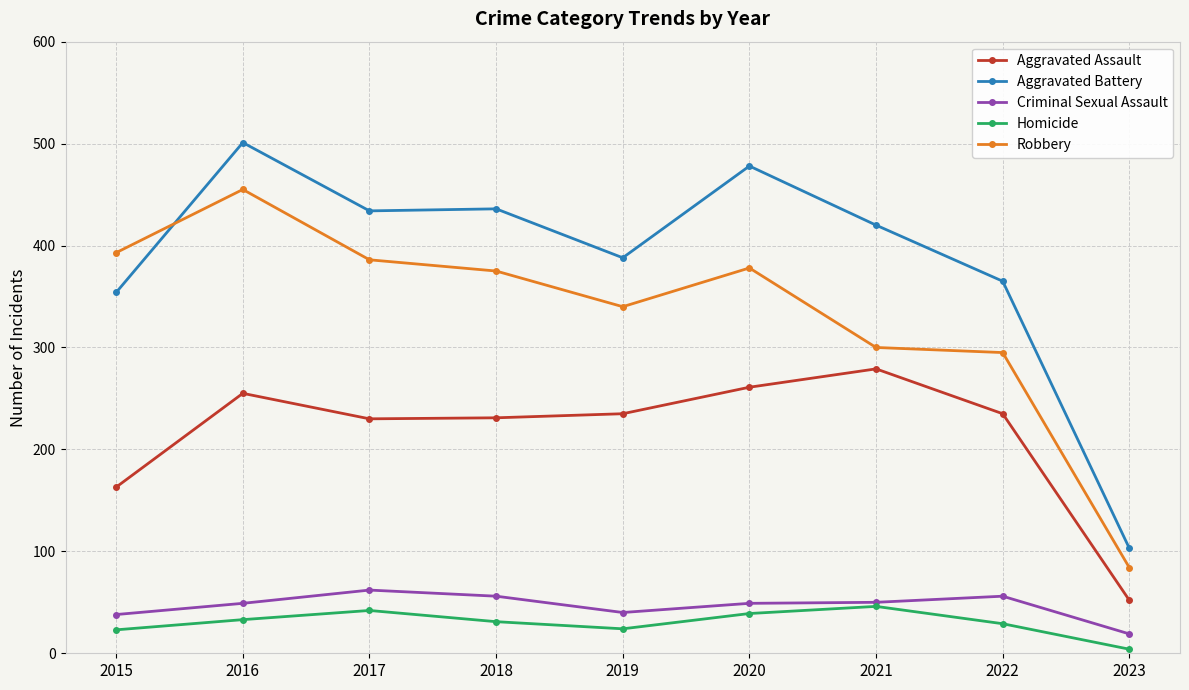

The value of Aggravated Assault at 2020 is 261. True or false?

True